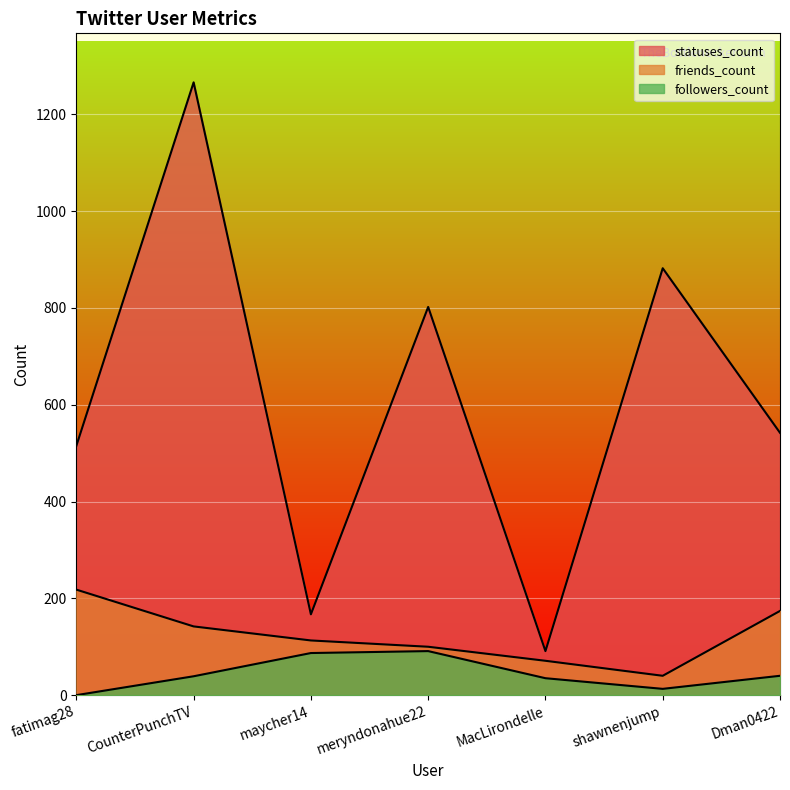

True or false: friends_count and statuses_count cross at least once.

False